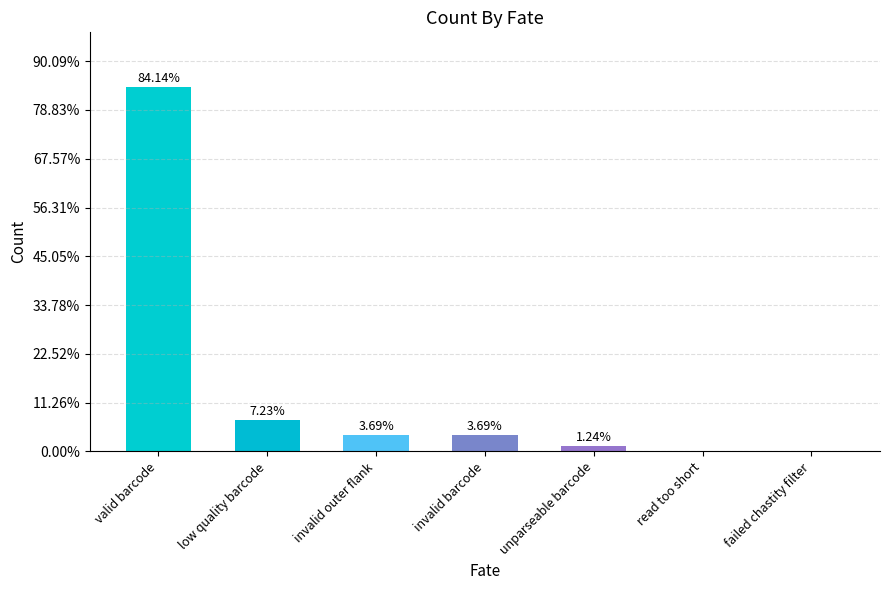

What position from the left is failed chastity filter?

7